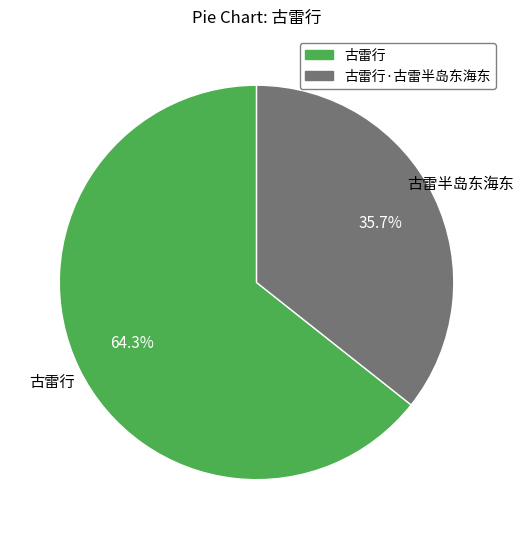

Is there any slice that represents more than half of the pie?

Yes